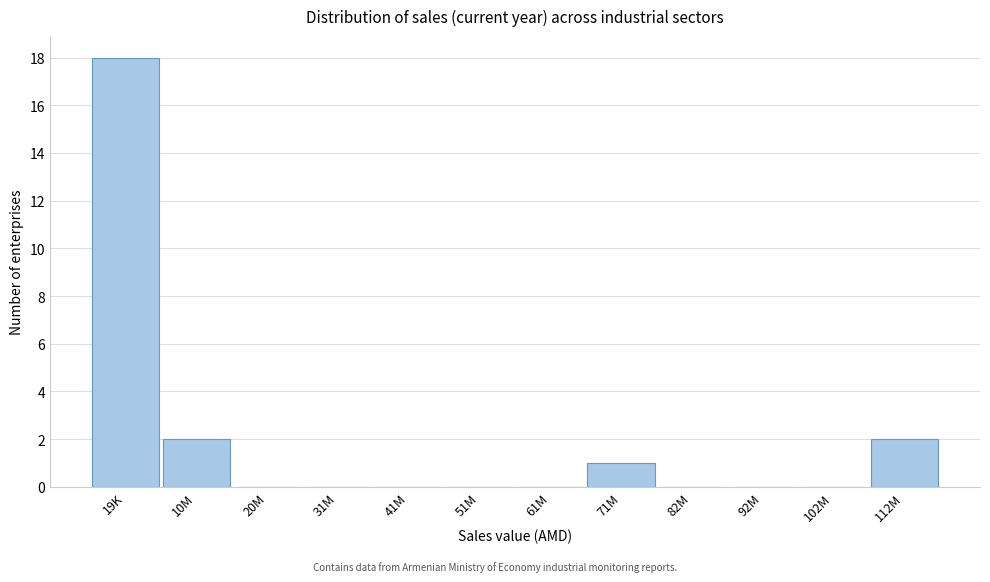

Reading left to right, transcribe all the data shown in this chart.

19K=18	10M=2	20M=0	31M=0	41M=0	51M=0	61M=0	71M=1	82M=0	92M=0	102M=0	112M=2